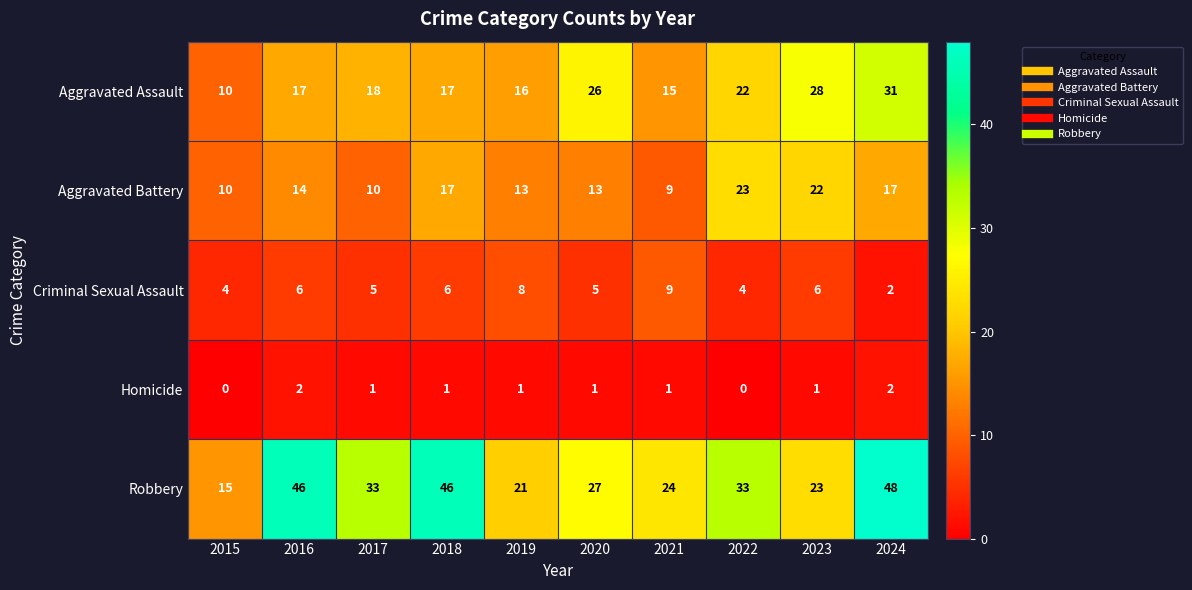

Which series has the largest range (max minus min)?

Robbery